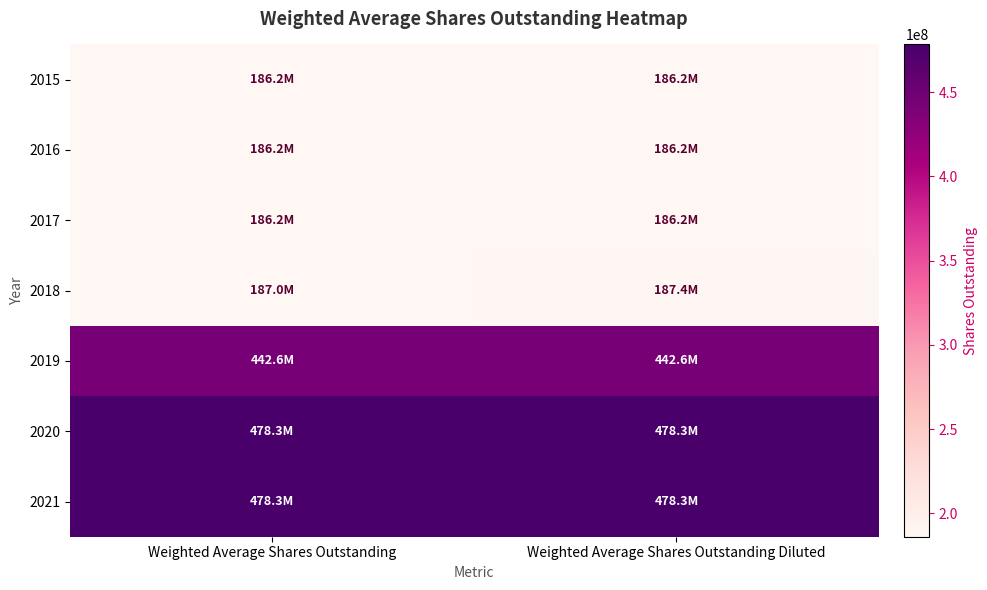

At which category does the chart reach its peak across all series?

Weighted Average Shares Outstanding